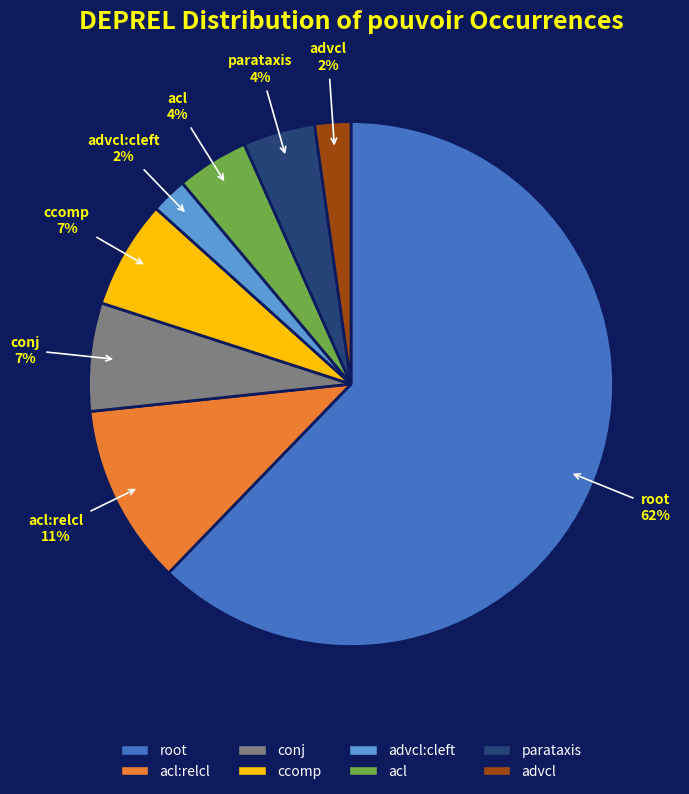

Is the sum of acl:relcl and root greater than half?

Yes